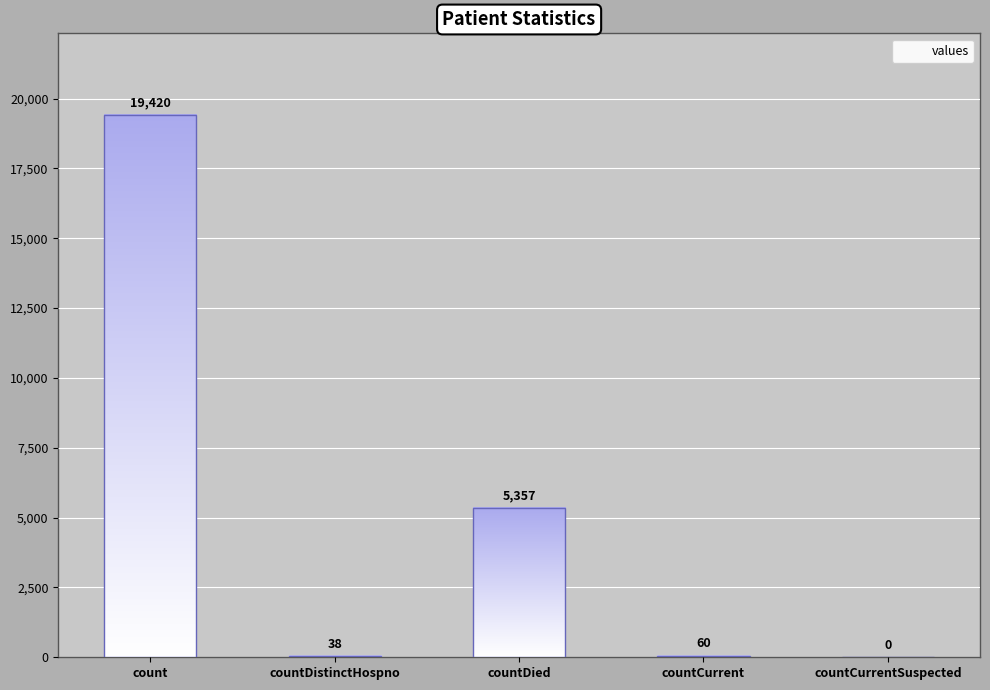

What is the difference between the second highest and second lowest values?

5319